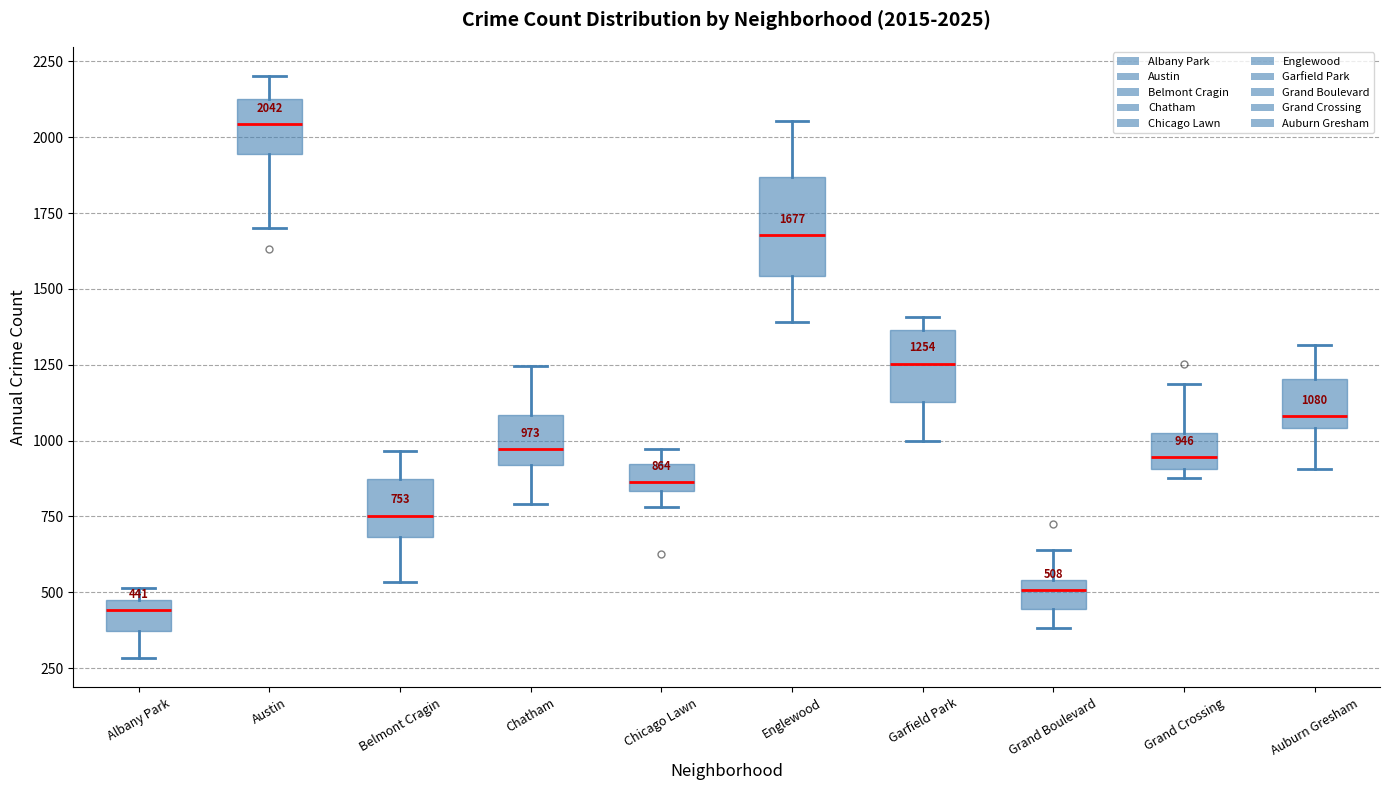

Which box has the highest median line?

Austin